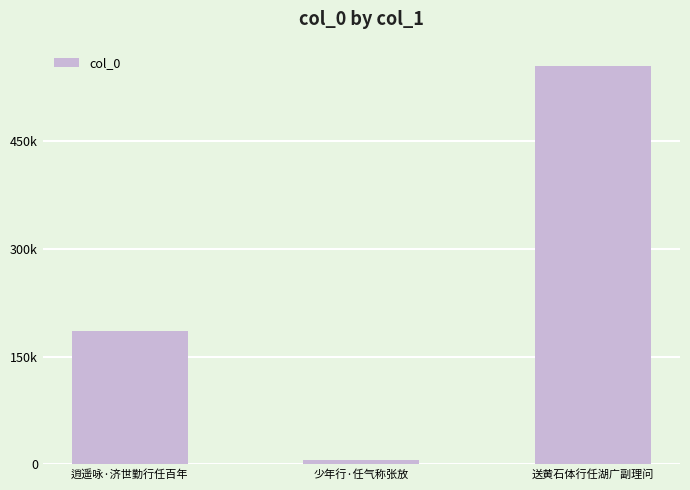

Does the chart contain any negative values?

No